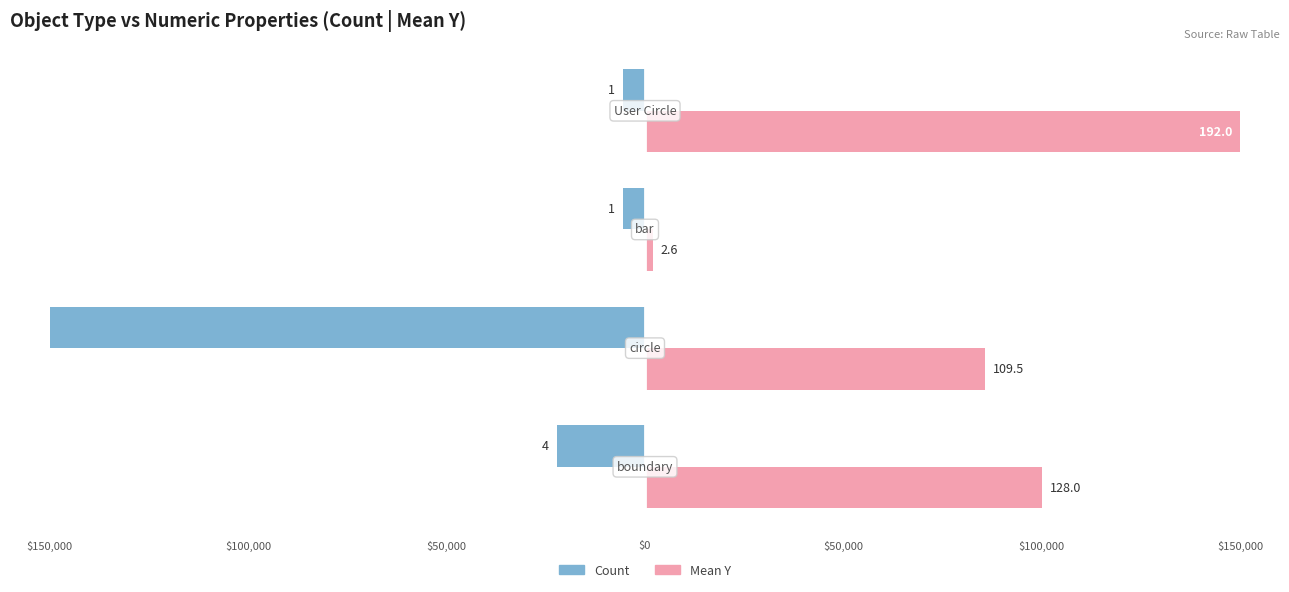

What are all the series names shown in the legend?

Count, Mean Y